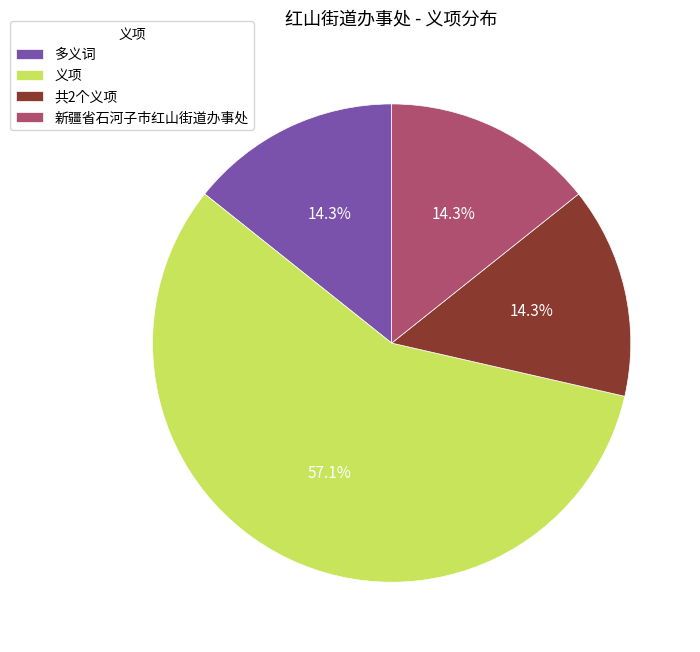

How many slices are in this pie chart?

4